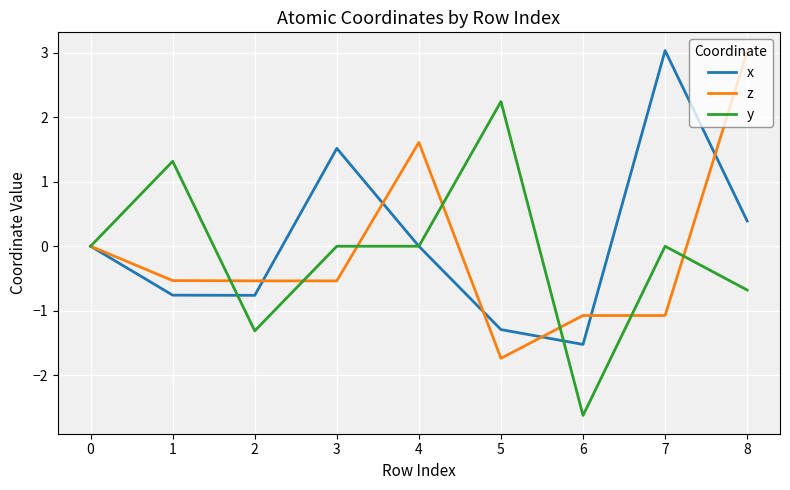

What is the difference between the maximum and second lowest values in the y series?

3.6